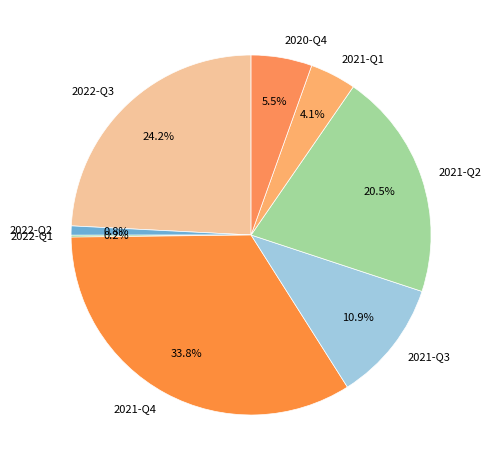

Is there a majority slice in this chart?

No